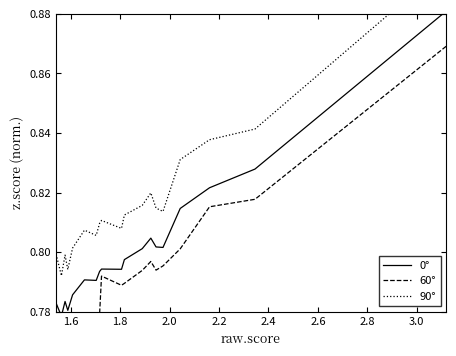

What is the label of the 19th point from the right?

1.6